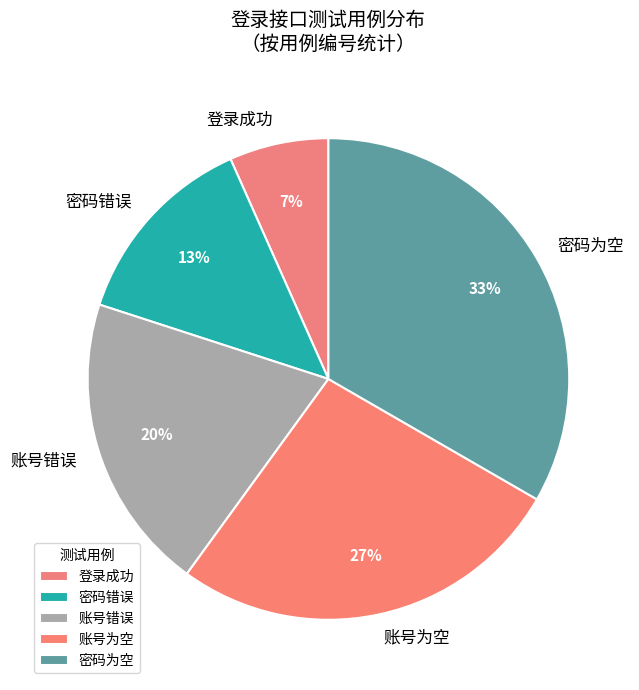

Does 登录成功 account for over 50% of the chart?

No